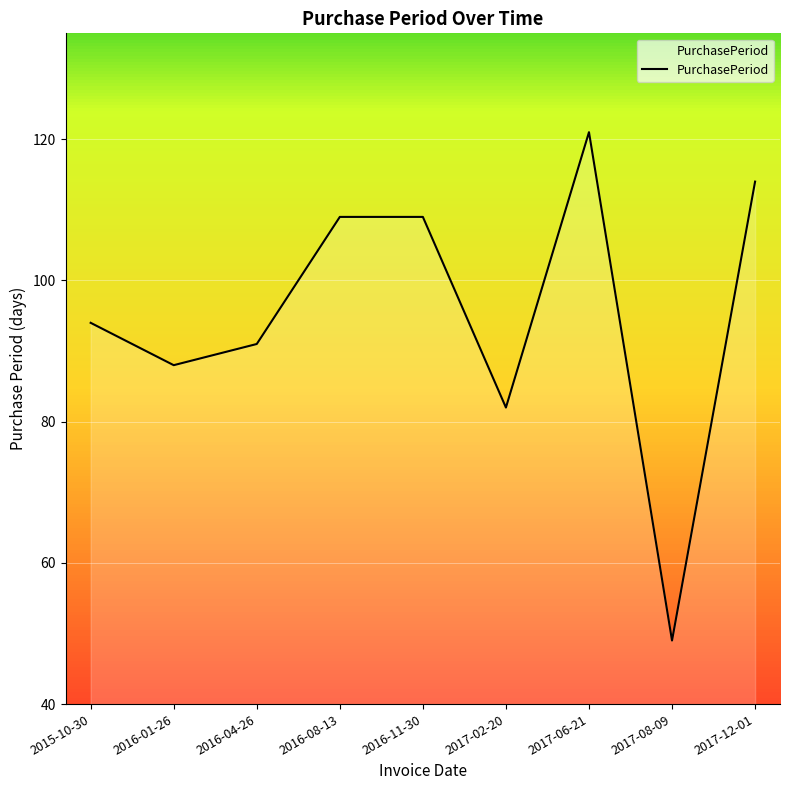

What is the ratio of the value at 2016-08-13 to the value at 2017-02-20?

1.3